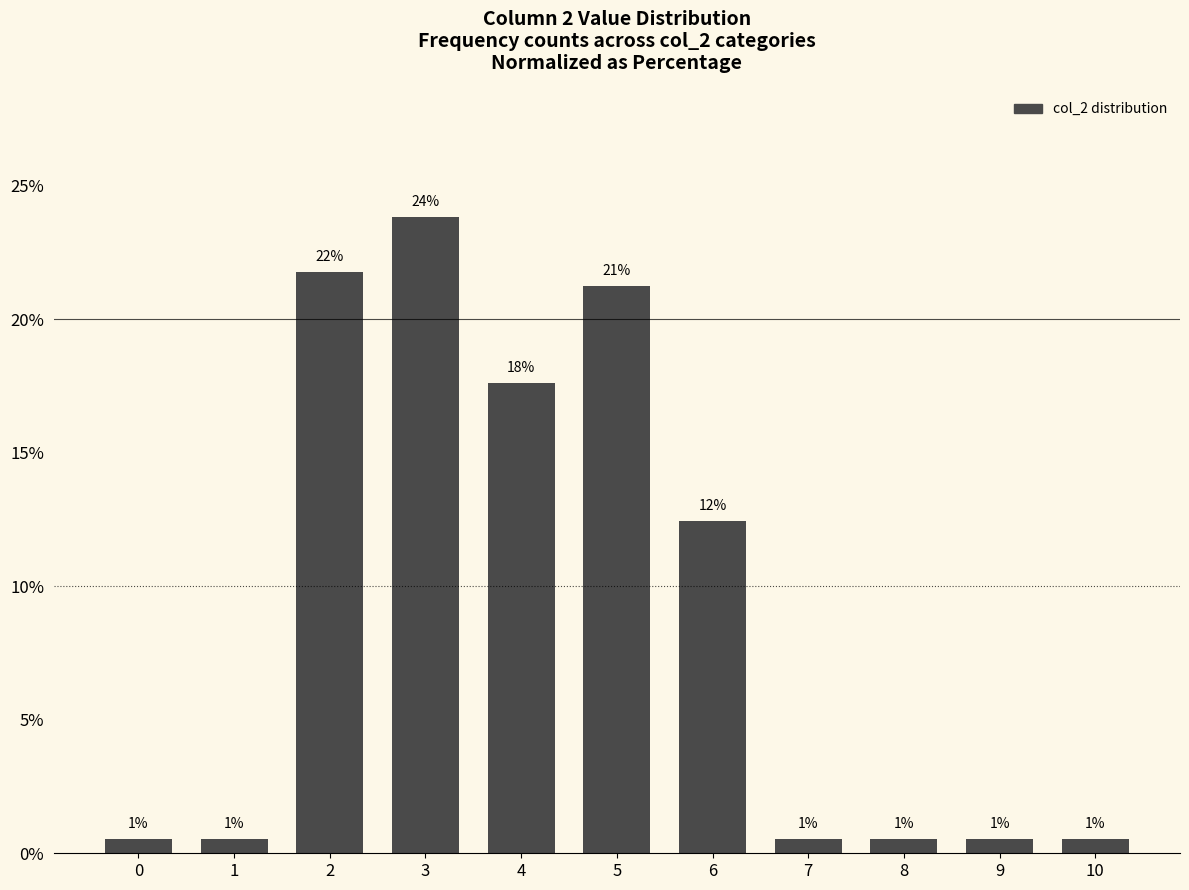

How many bars are there in total?

11